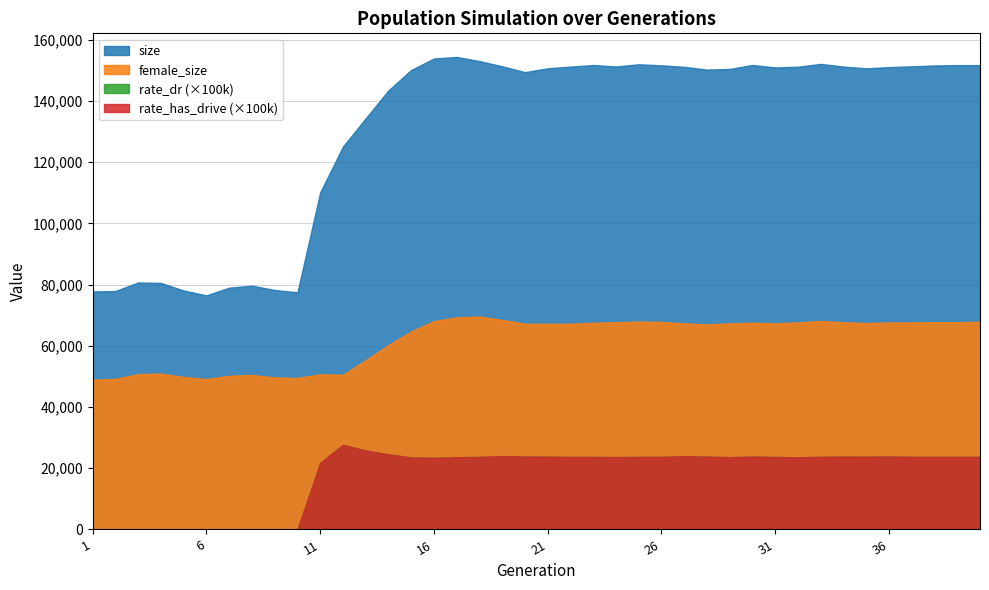

What are all the series names shown in the legend?

size, female_size, rate_dr, rate_has_drive